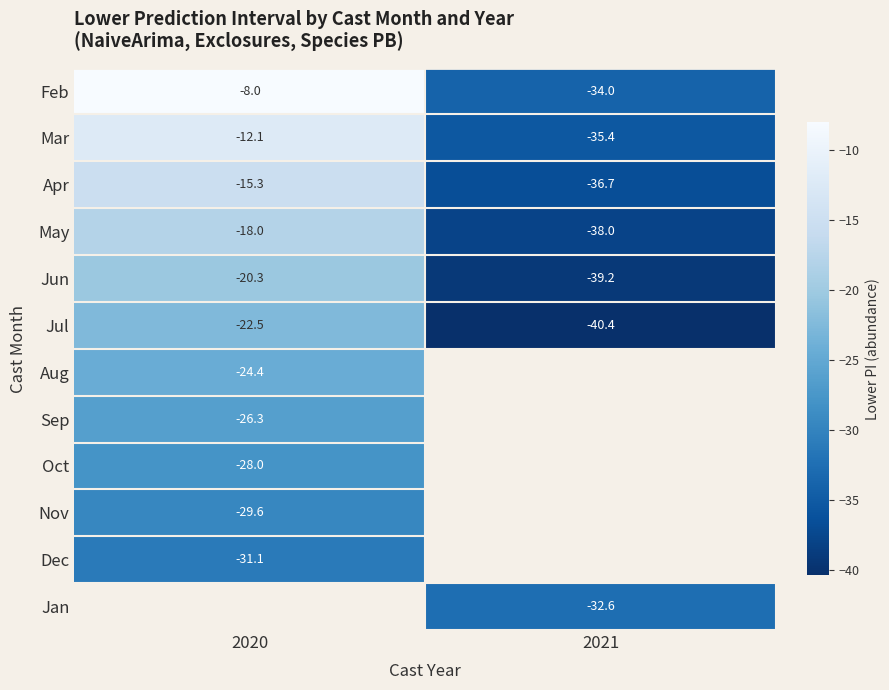

What is the spread (max minus min) of values at 2020?

23.2